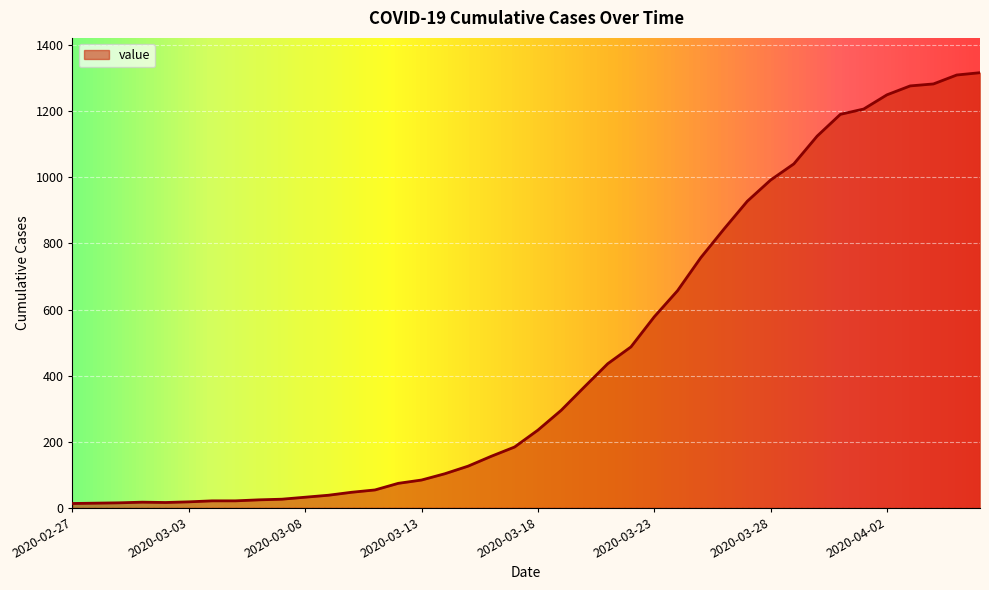

What is the maximum value shown in the chart?

1317